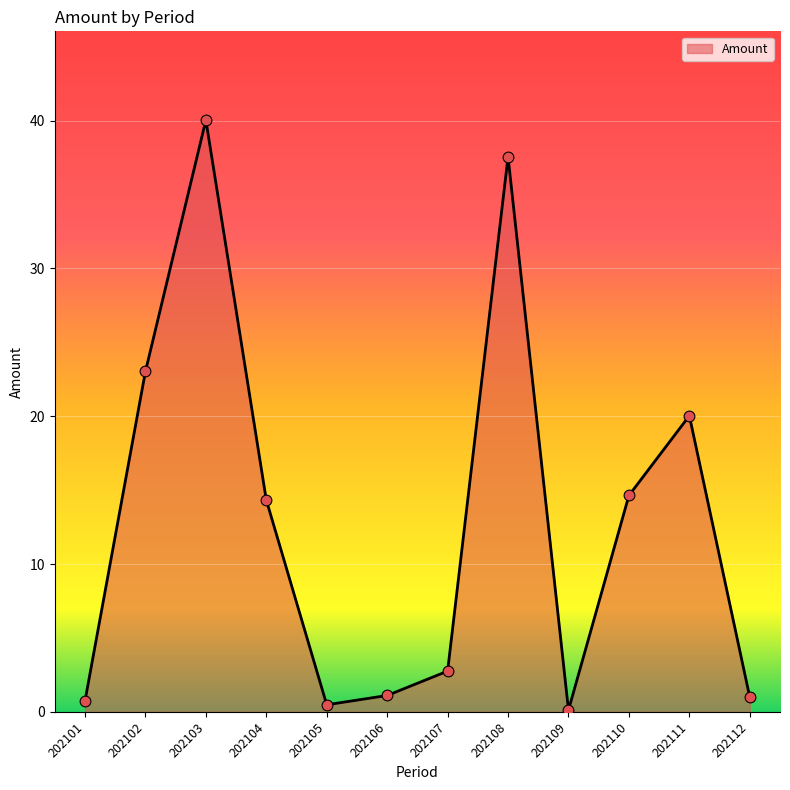

What is the change in value from 202101 to 202109?

-0.6